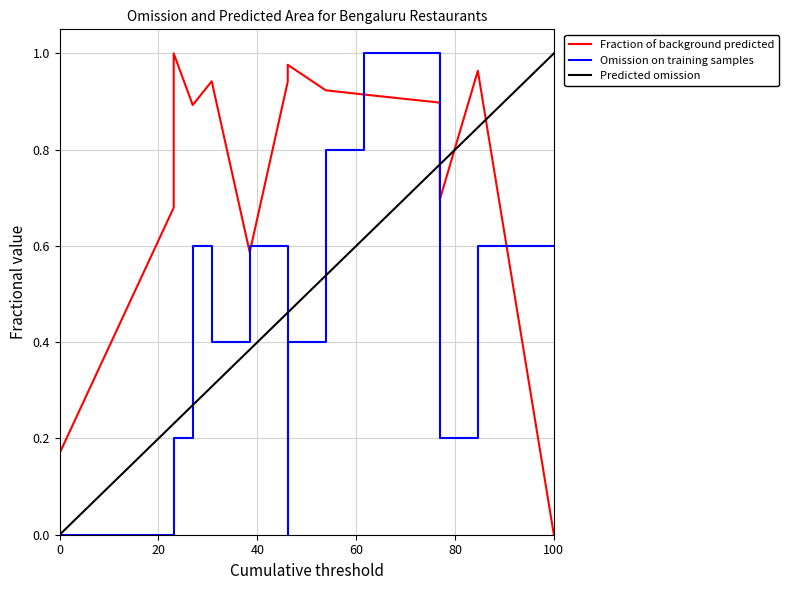

The value of Omission on training samples at 6 is 0.6. True or false?

False